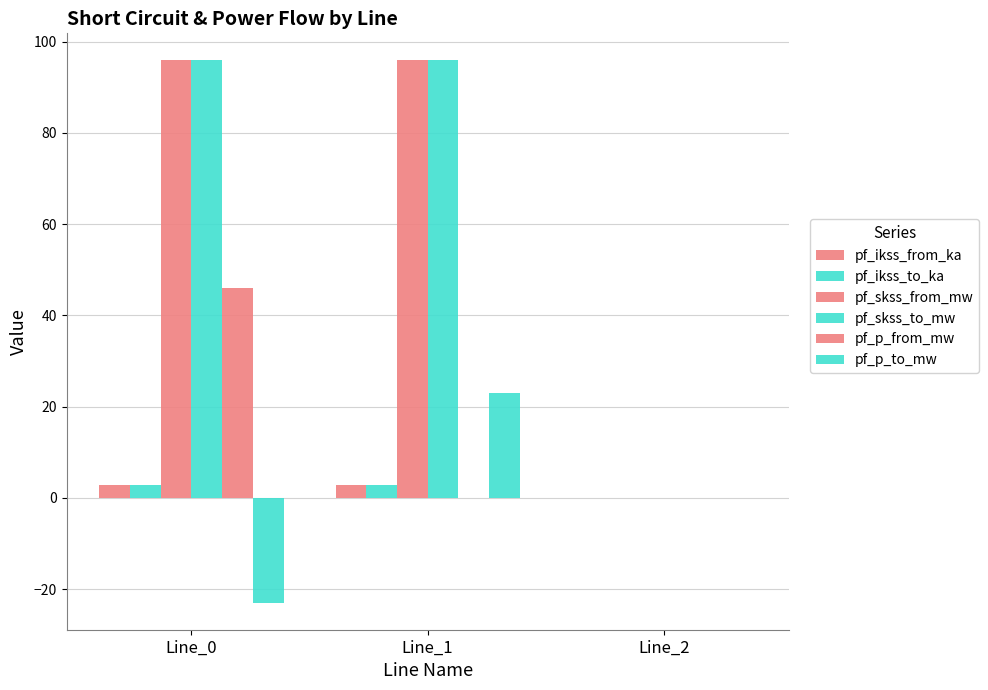

How many groups of bars are there?

3